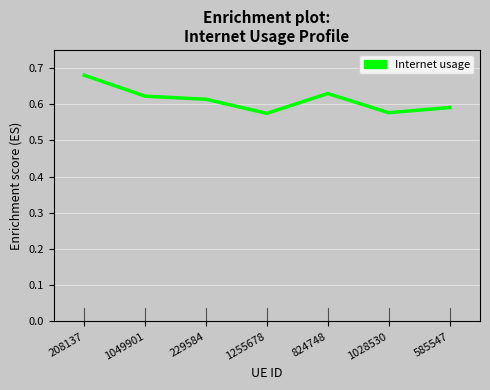

What position from the left is 824748?

5